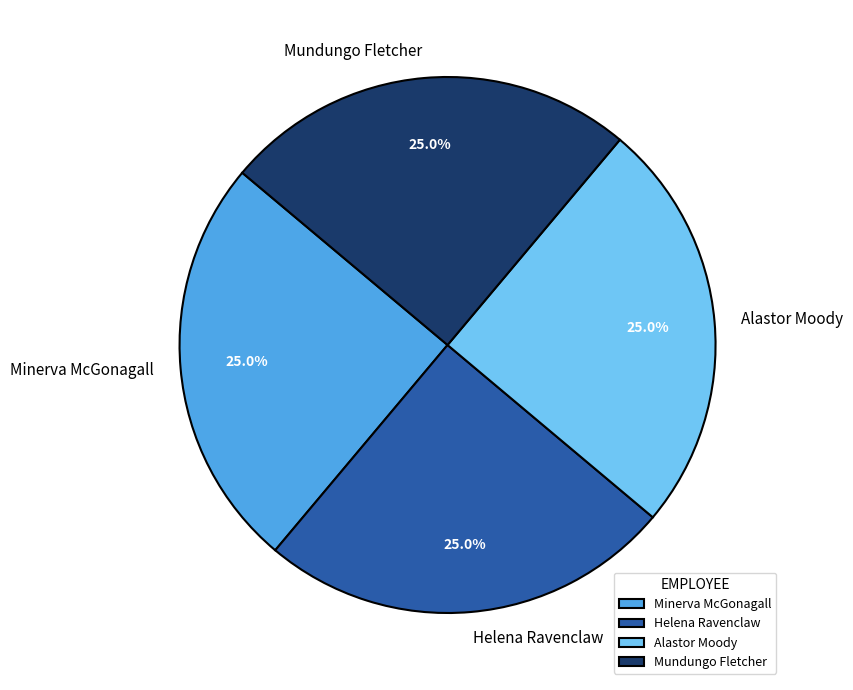

Is it true that Alastor Moody is 39% of the pie?

False